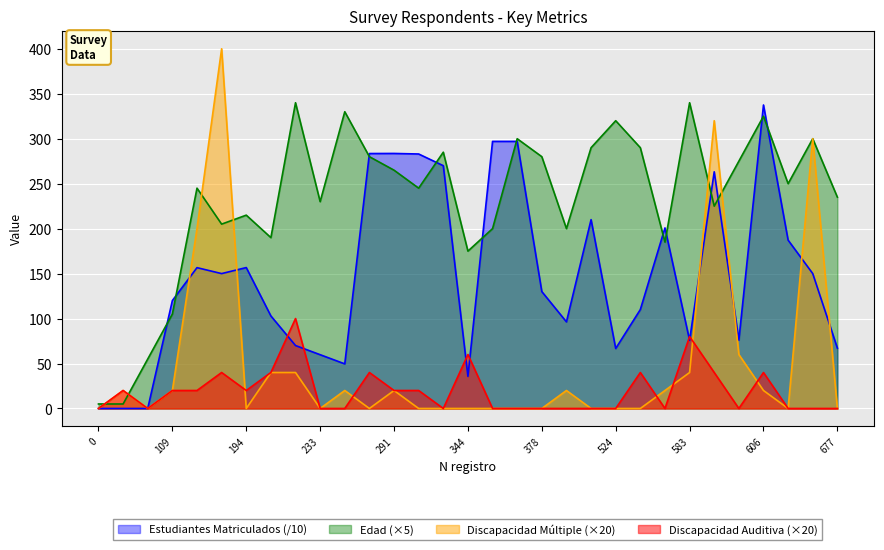

Reading left to right, list all the values displayed in this chart.

Edad: 5.0	5.0	55.0	105.0	245.0	205.0	215.0	190.0	340.0	230.0	330.0	280.0	265.0	245.0	285.0	175.0	200.0	300.0	280.0	200.0	290.0	320.0	290.0	185.0	340.0	225.0	275.0	325.0	250.0	300.0	235.0
Estudiantes con Discapacidad multiple: 0.0	20.0	0.0	20.0	200.0	400.0	0.0	40.0	40.0	0.0	20.0	0.0	20.0	0.0	0.0	0.0	0.0	0.0	0.0	20.0	0.0	0.0	0.0	20.0	40.0	320.0	60.0	20.0	0.0	300.0	0.0
Estudiantes con Discapacidad auditiva: 0.0	20.0	0.0	20.0	20.0	40.0	20.0	40.0	100.0	0.0	0.0	40.0	20.0	20.0	0.0	60.0	0.0	0.0	0.0	0.0	0.0	0.0	40.0	0.0	80.0	40.0	0.0	40.0	0.0	0.0	0.0
Numero de estudiantes matriculados: 0.0	0.0	0.0	120.0	156.6	150.0	156.7	102.9	70.0	59.8	49.6	283.5	283.6	283.0	270.0	35.7	297.0	297.0	130.0	96.3	210.0	66.7	110.0	200.8	75.8	263.2	76.0	337.5	187.2	150.0	67.1